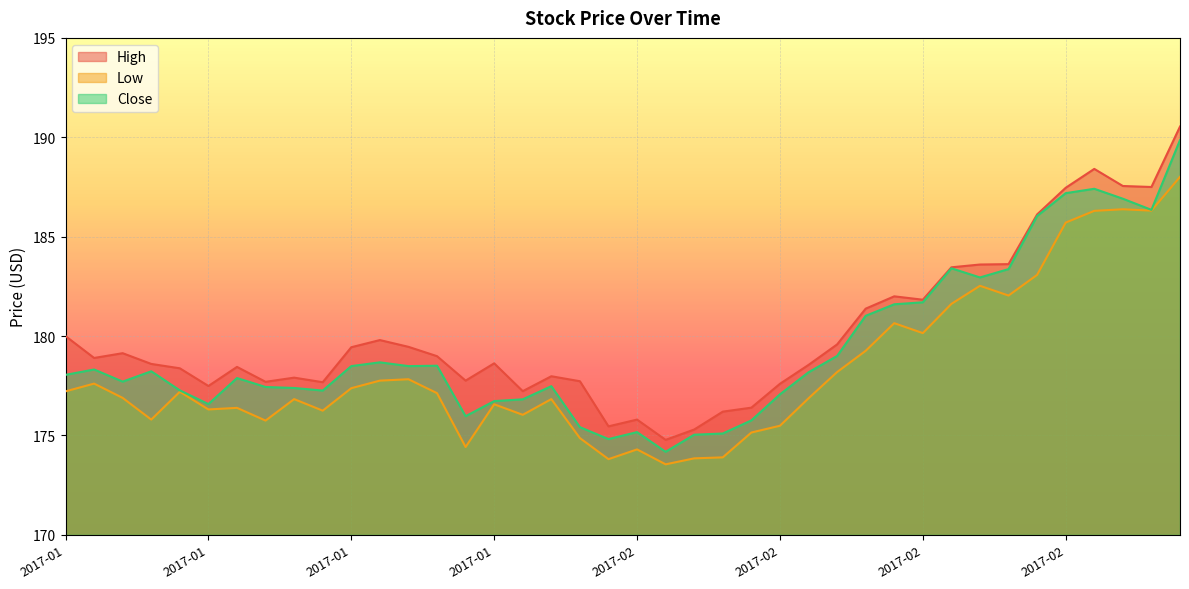

Rank the series by their average value, from highest to lowest.

High, Close, Low